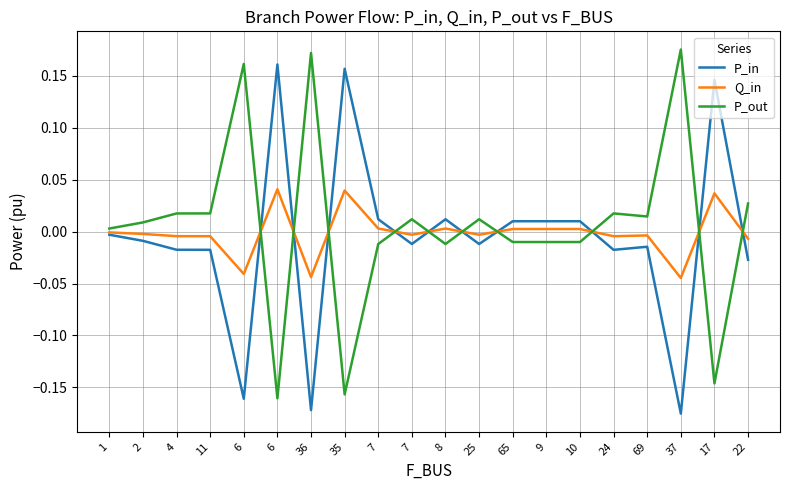

Reading left to right, transcribe all the data shown in this chart.

P_in: -0.0	-0.0	-0.0	-0.0	-0.2	0.2	-0.2	0.2	0.0	-0.0	0.0	-0.0	0.0	0.0	0.0	-0.0	-0.0	-0.2	0.1	-0.0
Q_in: -0.0	-0.0	-0.0	-0.0	-0.0	0.0	-0.0	0.0	0.0	-0.0	0.0	-0.0	0.0	0.0	0.0	-0.0	-0.0	-0.0	0.0	-0.0
P_out: 0.0	0.0	0.0	0.0	0.2	-0.2	0.2	-0.2	-0.0	0.0	-0.0	0.0	-0.0	-0.0	-0.0	0.0	0.0	0.2	-0.1	0.0